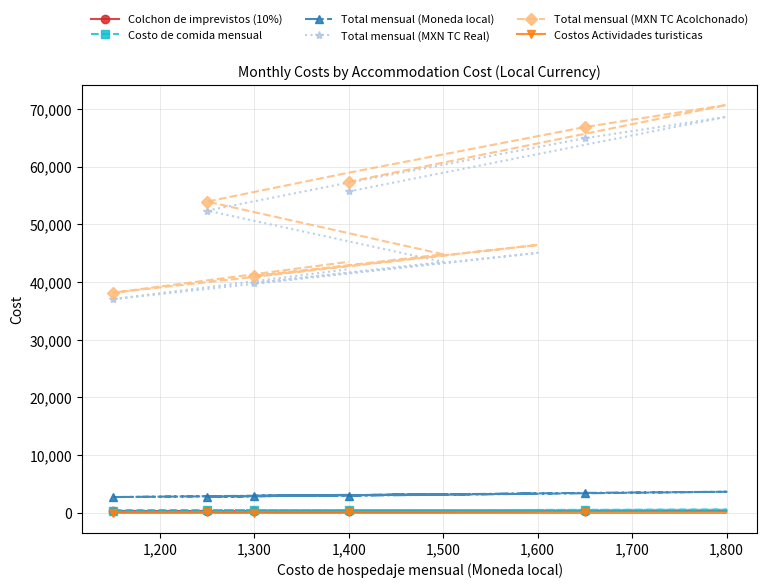

Is the value of Costos Actividades turisticas at 1,700 greater than the value of Total mensual (MXN TC Acolchonado) at 1,500?

No